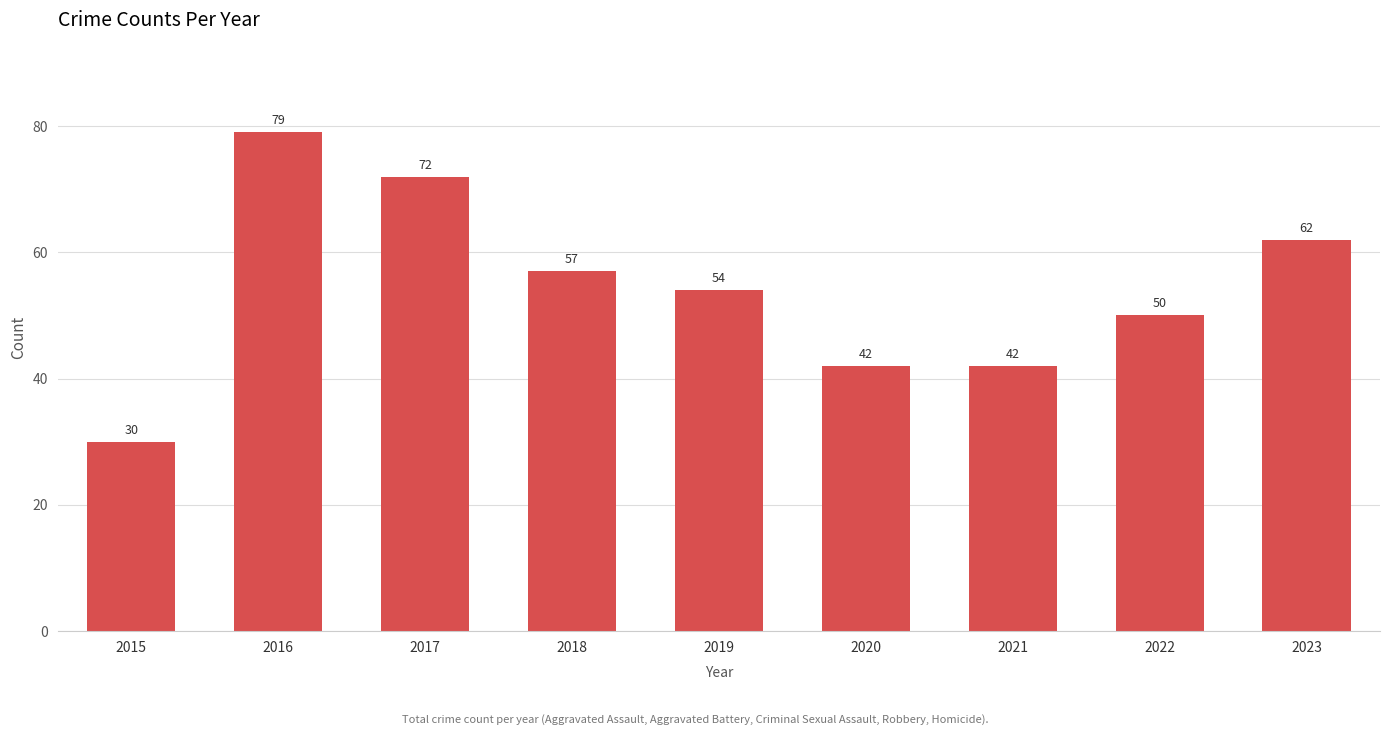

Reading left to right, what are all the values shown in this chart?

2015=30	2016=79	2017=72	2018=57	2019=54	2020=42	2021=42	2022=50	2023=62